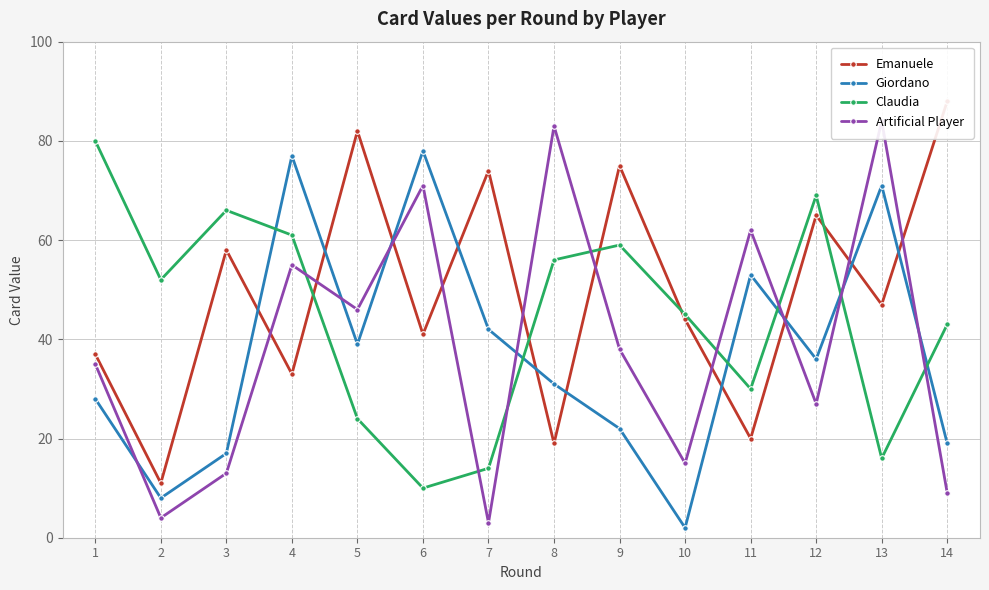

At which category is the sum across all series the highest?

4